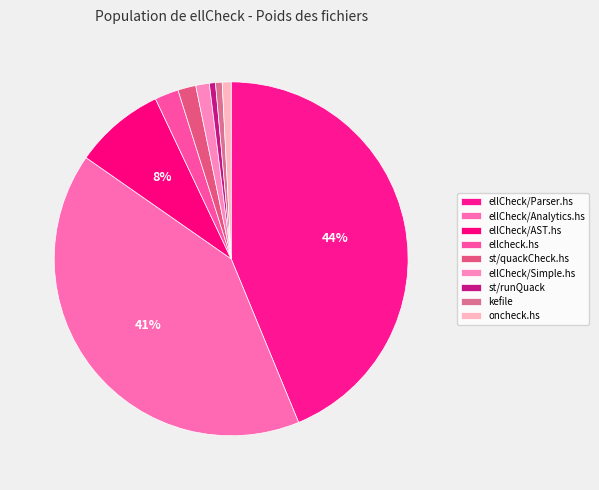

To the nearest percent, what is the average slice percentage?

11%